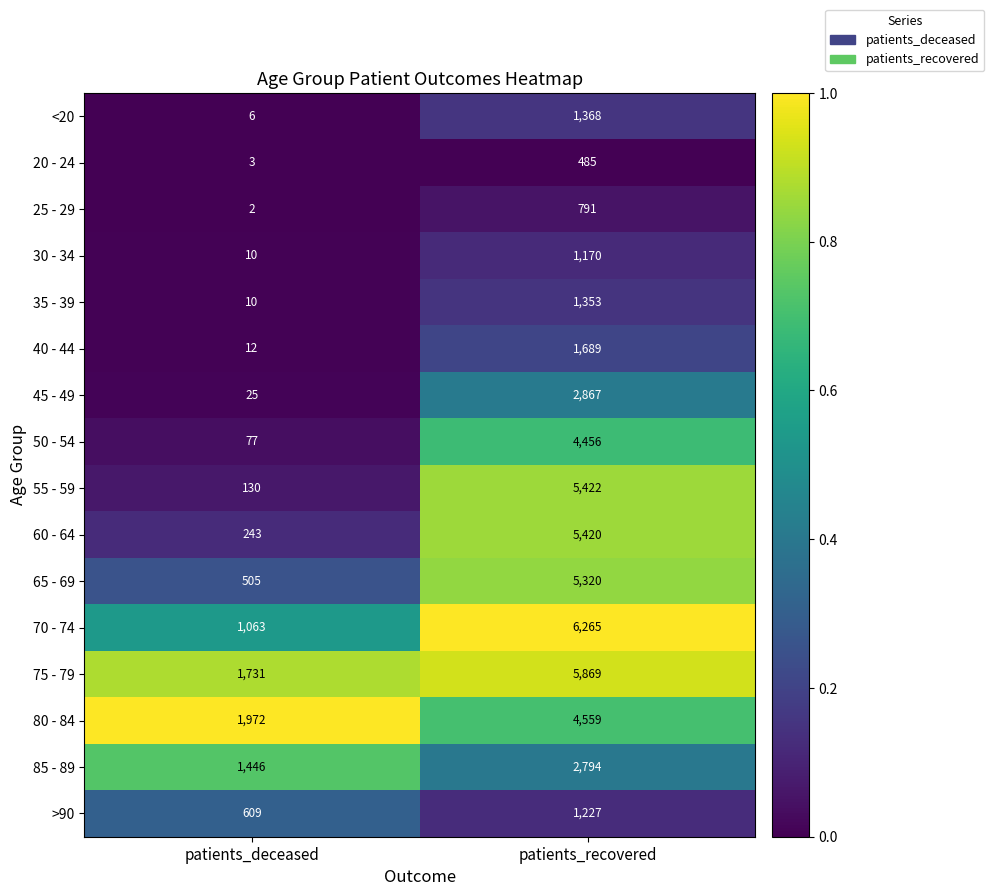

How many categories are shown in the chart?

2